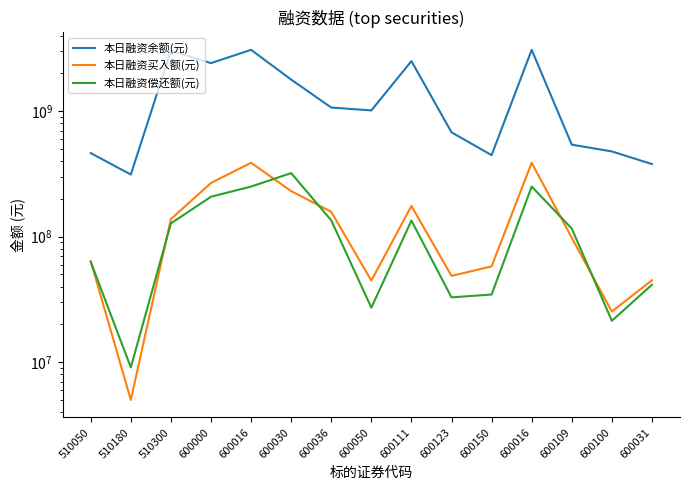

What is the label of the 7th point from the left?

600036